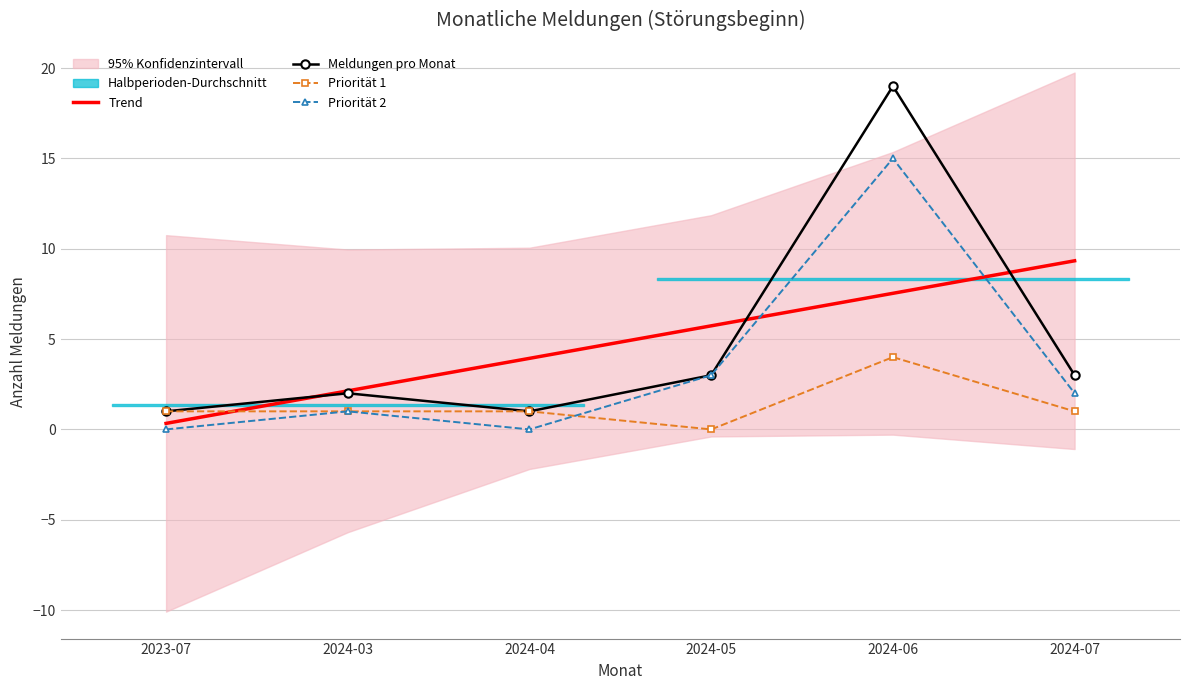

At which category does Priorität 1 reach its first local peak?

2024-06